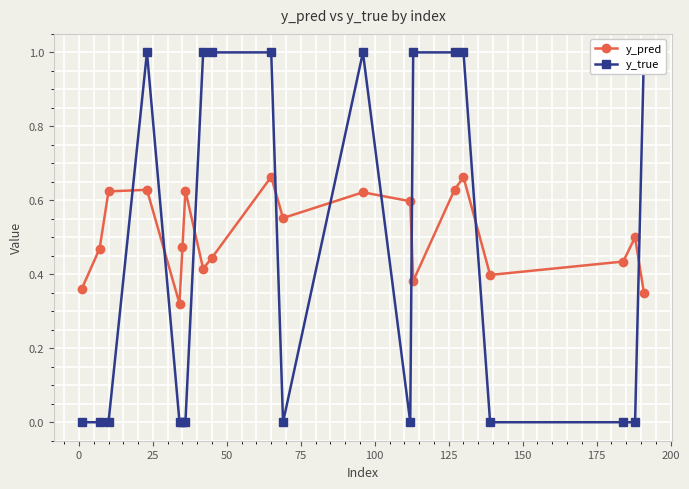

What is the greatest value displayed?

1.0